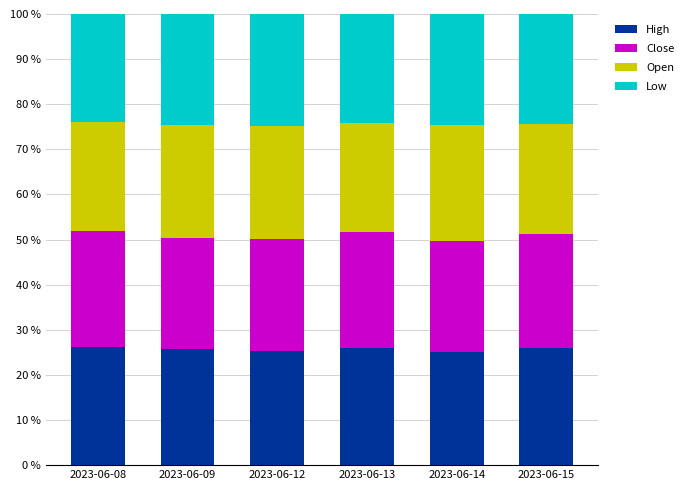

Are the bars grouped side by side (vs. stacked)?

No